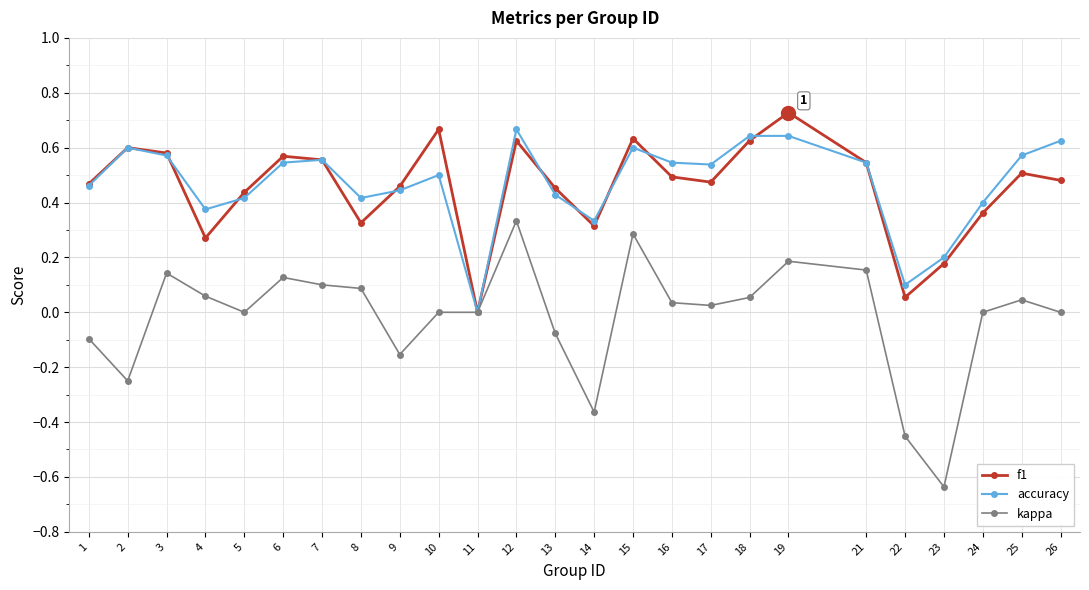

At which category does f1 reach its first local peak?

2